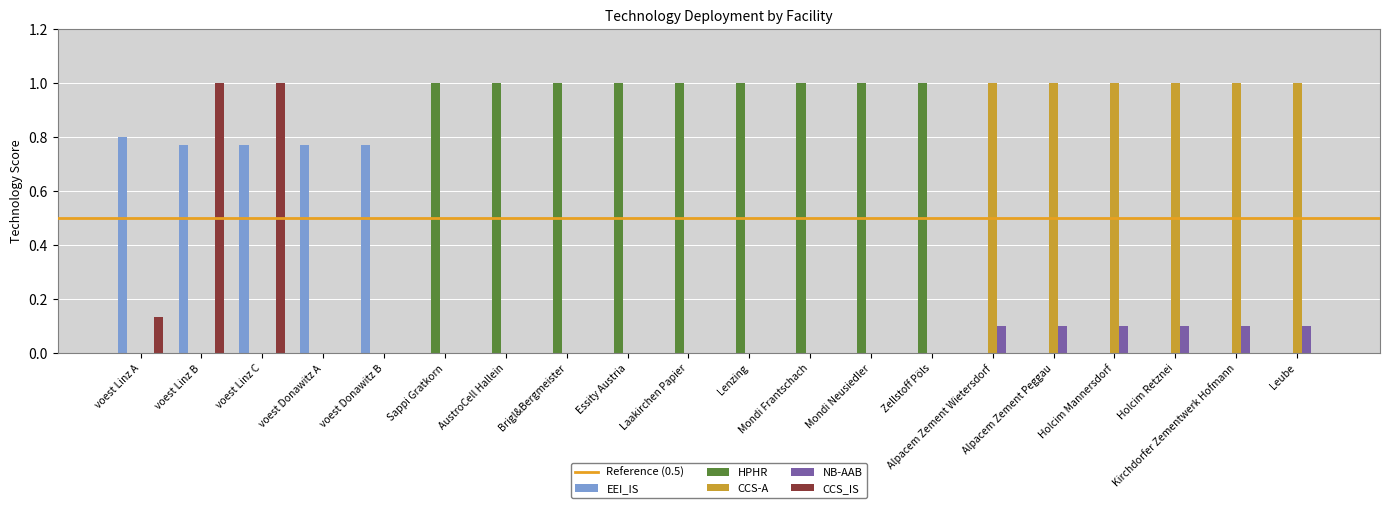

What is the sum of all NB-AAB values?

0.6